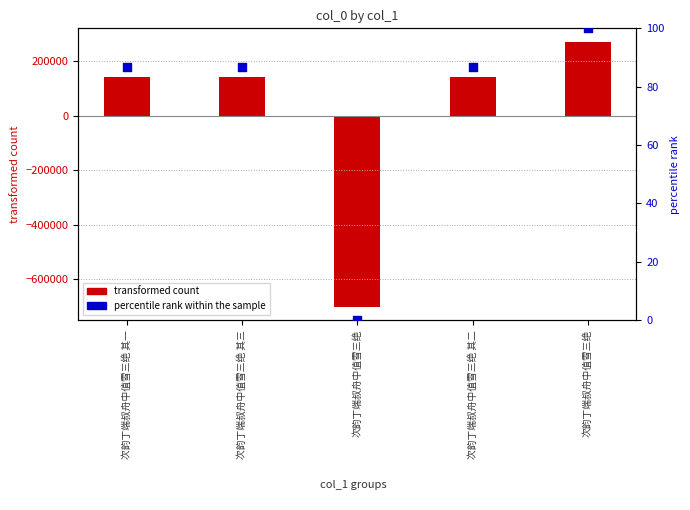

What are all the series names shown in the legend?

transformed count, percentile rank within the sample